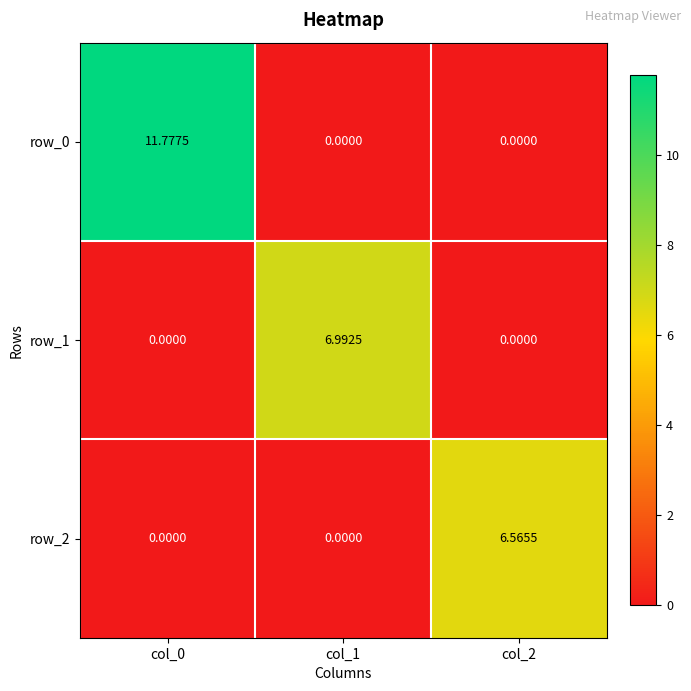

What is the average value of the row_1 series?

2.3